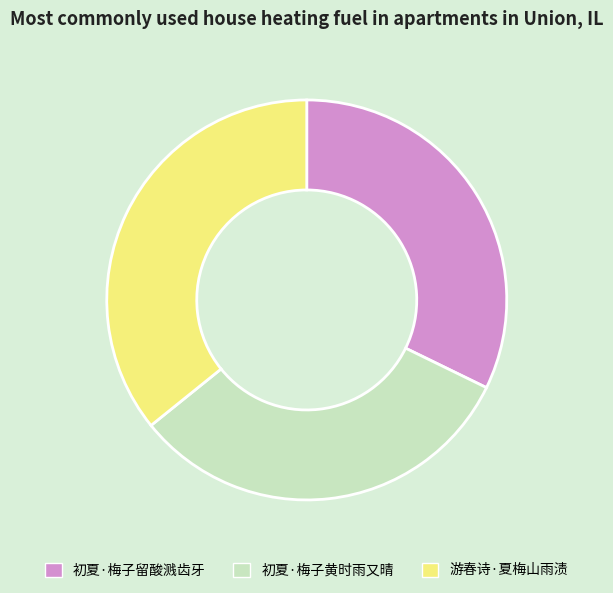

Is 游春诗·夏梅山雨渍 the majority of the pie?

No